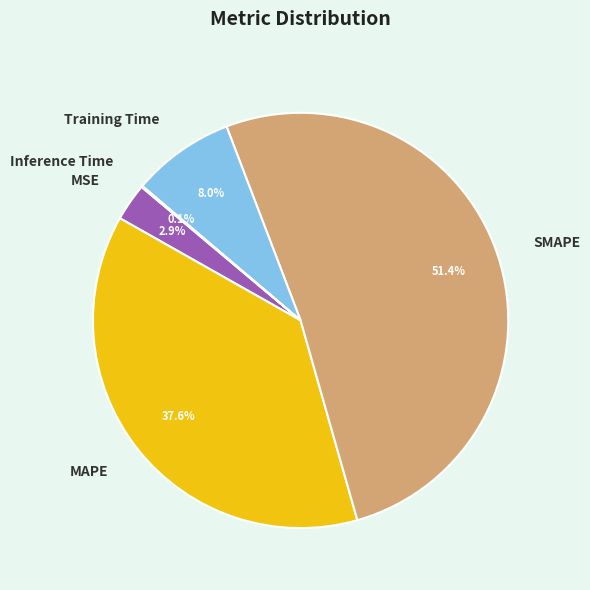

To the nearest percent, what is the difference between the largest and smallest slice percentages?

51%